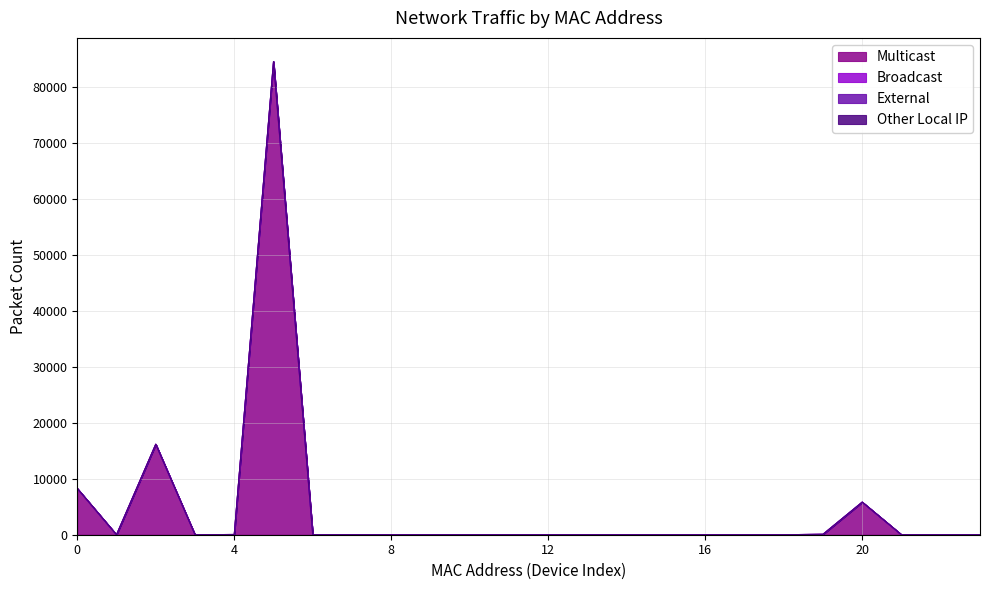

Reading left to right, what are all the values shown in this chart?

Multicast: 8268	0	16172	0	40	84324	0	0	0	0	0	0	0	0	0	0	0	0	0	76	5828	0	0	12
Broadcast: 0	0	0	0	0	236	0	0	0	0	0	0	0	0	0	0	0	0	0	0	0	0	0	0
External: 0	0	0	0	0	0	0	0	0	0	0	0	0	0	0	0	0	0	0	0	0	0	0	0
Other Local IP: 0	0	0	0	0	0	0	0	0	0	0	0	0	0	0	0	0	0	0	0	0	0	0	0